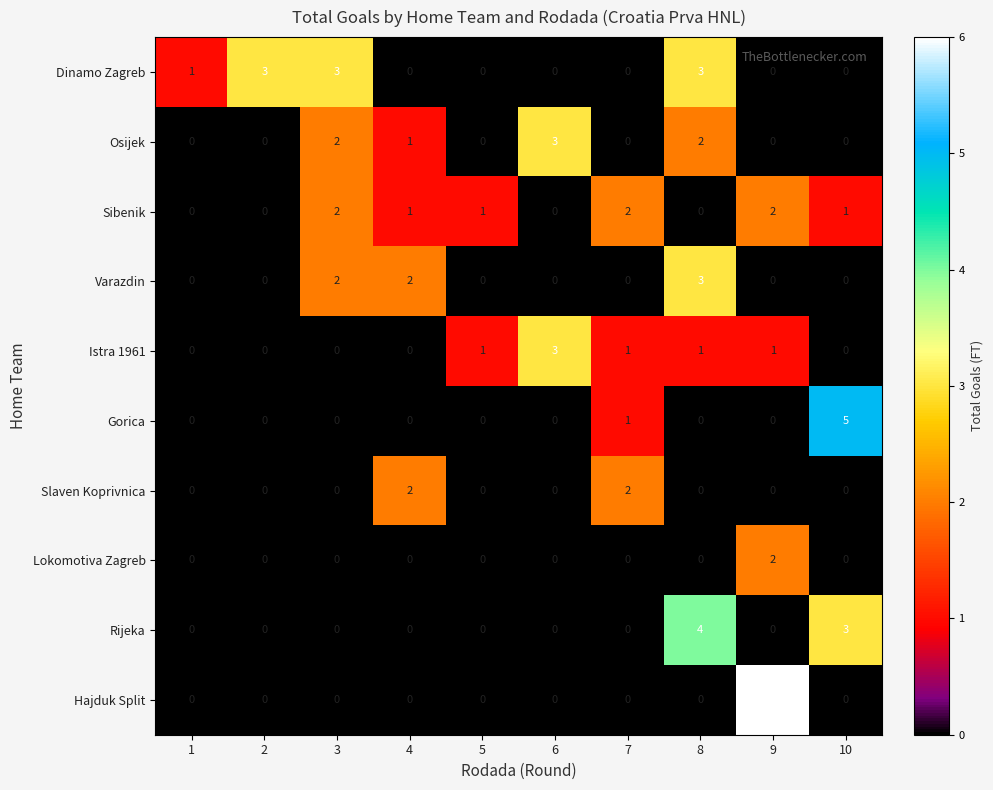

At which category does the chart reach its peak across all series?

9